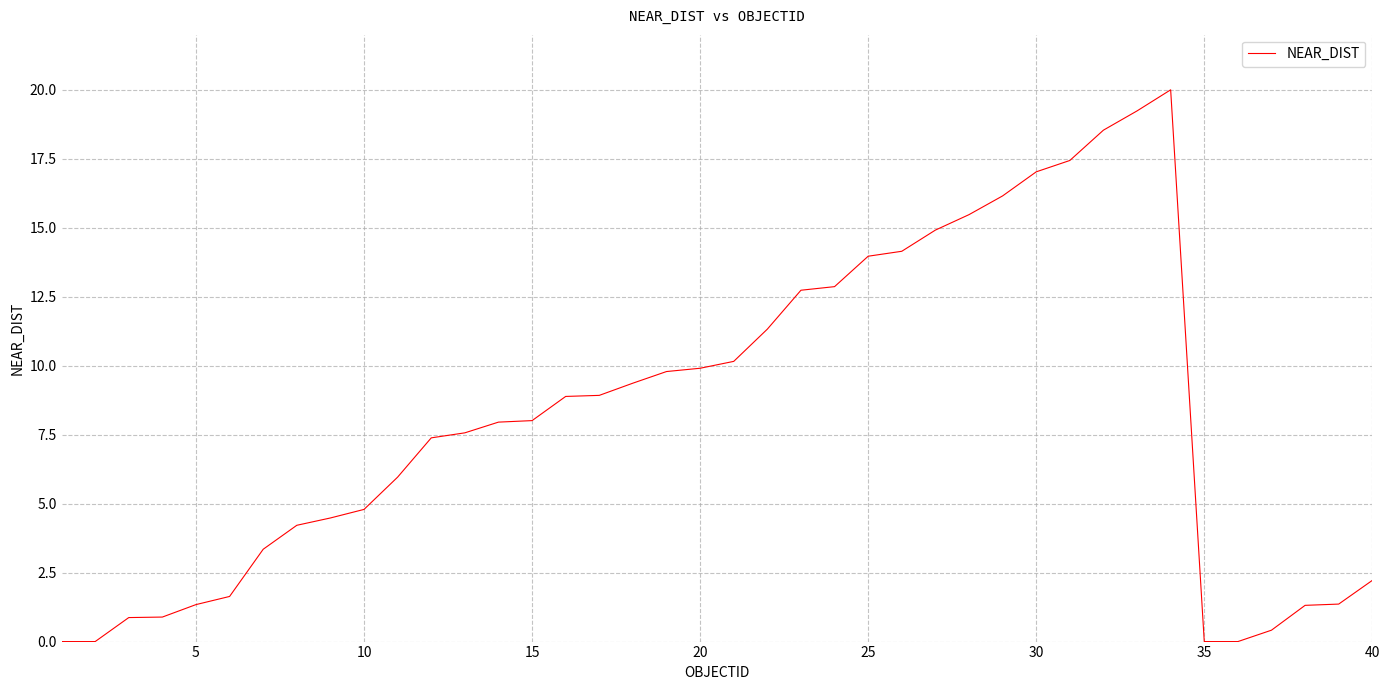

What is the difference between the maximum and minimum values?

20.0